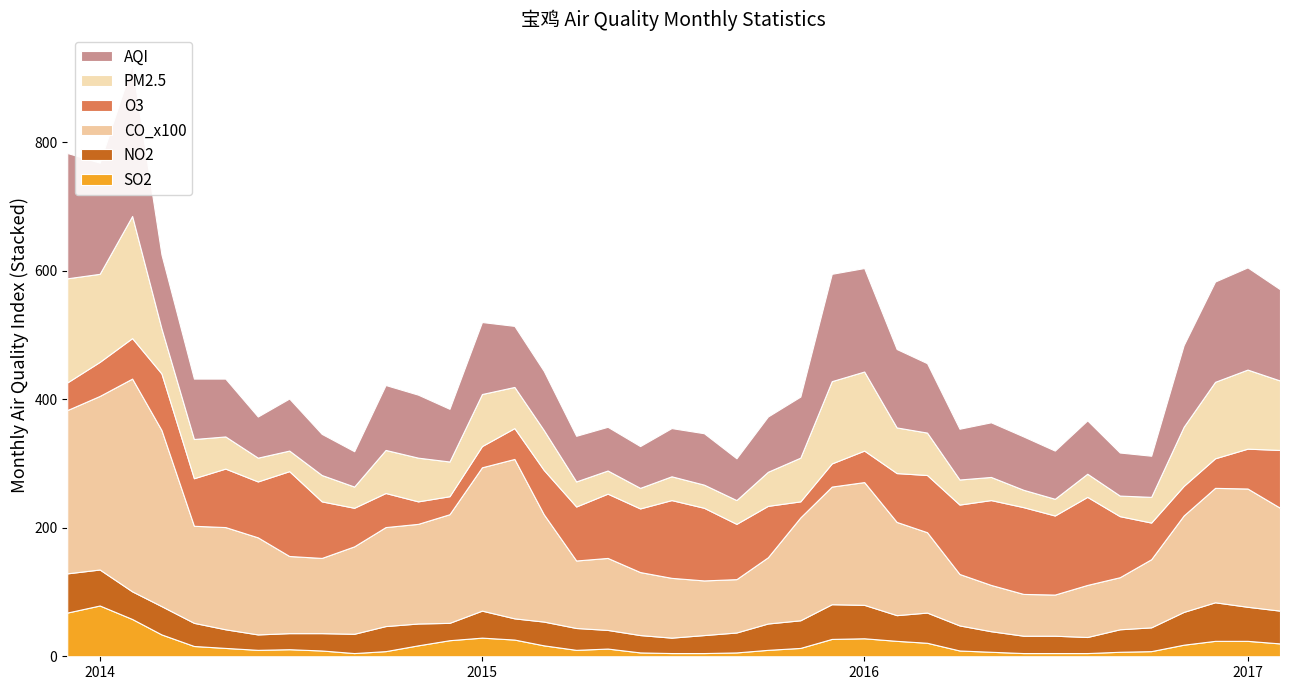

Reading left to right, list all the values displayed in this chart.

SO2: 2013-12=68	2014-01=79	2014-02=58	2014-03=34	2014-04=16	2014-05=13	2014-06=10	2014-07=11	2014-08=9	2014-09=5	2014-10=8	2014-11=17	2014-12=25	2015-01=29	2015-02=26	2015-03=17	2015-04=10	2015-05=12	2015-06=6	2015-07=5	2015-08=5	2015-09=6	2015-10=10	2015-11=13	2015-12=27	2016-01=28	2016-02=24	2016-03=21	2016-04=9	2016-05=7	2016-06=5	2016-07=5	2016-08=5	2016-09=7	2016-10=8	2016-11=18	2016-12=24	2017-01=24	2017-02=20
PM2.5: 2013-12=162	2014-01=137	2014-02=190	2014-03=70	2014-04=61	2014-05=50	2014-06=37	2014-07=32	2014-08=41	2014-09=33	2014-10=67	2014-11=68	2014-12=54	2015-01=81	2015-02=64	2015-03=62	2015-04=39	2015-05=36	2015-06=32	2015-07=37	2015-08=36	2015-09=37	2015-10=53	2015-11=68	2015-12=128	2016-01=123	2016-02=71	2016-03=66	2016-04=39	2016-05=36	2016-06=27	2016-07=26	2016-08=36	2016-09=32	2016-10=40	2016-11=92	2016-12=119	2017-01=123	2017-02=108
O3: 2013-12=43	2014-01=53	2014-02=63	2014-03=88	2014-04=74	2014-05=91	2014-06=87	2014-07=132	2014-08=88	2014-09=60	2014-10=53	2014-11=35	2014-12=28	2015-01=33	2015-02=48	2015-03=69	2015-04=84	2015-05=100	2015-06=99	2015-07=121	2015-08=113	2015-09=86	2015-10=80	2015-11=25	2015-12=36	2016-01=49	2016-02=76	2016-03=89	2016-04=108	2016-05=132	2016-06=135	2016-07=123	2016-08=137	2016-09=95	2016-10=57	2016-11=46	2016-12=46	2017-01=62	2017-02=90
AQI: 2013-12=195	2014-01=173	2014-02=236	2014-03=115	2014-04=94	2014-05=90	2014-06=64	2014-07=81	2014-08=64	2014-09=55	2014-10=101	2014-11=98	2014-12=82	2015-01=112	2015-02=95	2015-03=92	2015-04=71	2015-05=68	2015-06=65	2015-07=75	2015-08=80	2015-09=65	2015-10=86	2015-11=95	2015-12=167	2016-01=161	2016-02=122	2016-03=108	2016-04=79	2016-05=85	2016-06=83	2016-07=75	2016-08=83	2016-09=67	2016-10=64	2016-11=127	2016-12=156	2017-01=159	2017-02=142
CO_x100: 2013-12=254	2014-01=270	2014-02=331	2014-03=274	2014-04=151	2014-05=159	2014-06=151	2014-07=120	2014-08=117	2014-09=136	2014-10=154	2014-11=155	2014-12=169	2015-01=223	2015-02=248	2015-03=167	2015-04=105	2015-05=112	2015-06=98	2015-07=93	2015-08=85	2015-09=83	2015-10=103	2015-11=160	2015-12=183	2016-01=191	2016-02=145	2016-03=125	2016-04=80	2016-05=72	2016-06=65	2016-07=64	2016-08=81	2016-09=81	2016-10=106	2016-11=150	2016-12=178	2017-01=184	2017-02=160
NO2: 2013-12=61	2014-01=56	2014-02=43	2014-03=44	2014-04=36	2014-05=29	2014-06=24	2014-07=25	2014-08=27	2014-09=30	2014-10=39	2014-11=34	2014-12=27	2015-01=42	2015-02=33	2015-03=37	2015-04=34	2015-05=29	2015-06=27	2015-07=24	2015-08=28	2015-09=31	2015-10=41	2015-11=43	2015-12=54	2016-01=52	2016-02=40	2016-03=47	2016-04=39	2016-05=32	2016-06=27	2016-07=27	2016-08=25	2016-09=35	2016-10=37	2016-11=51	2016-12=60	2017-01=53	2017-02=51